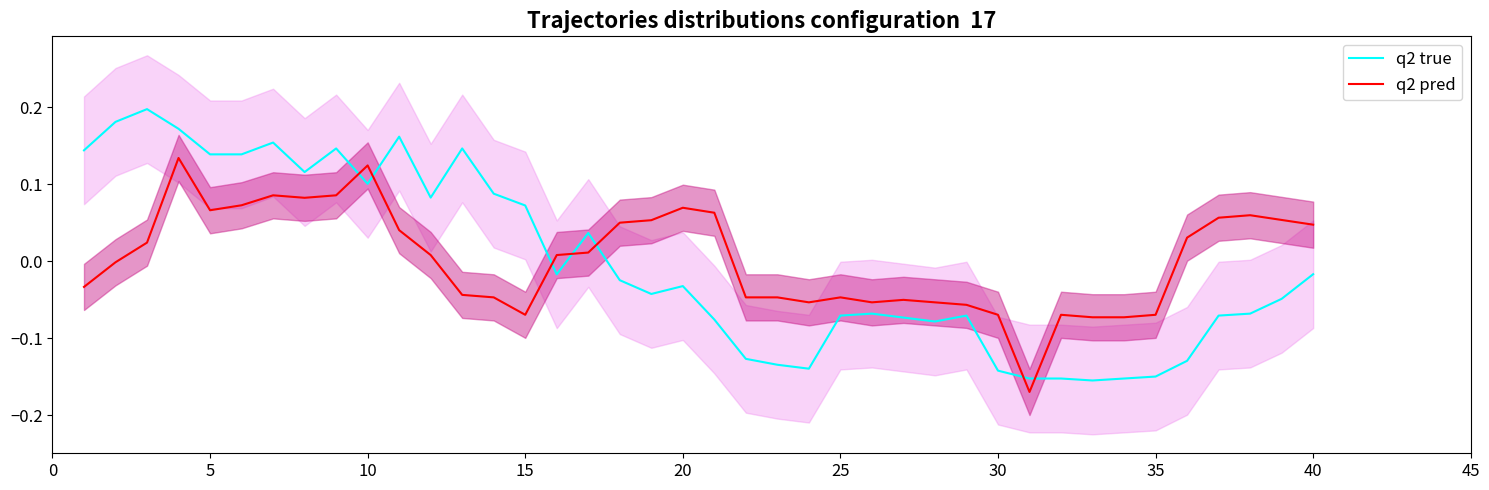

In q2 pred, how many points are lower than both neighbors (excluding endpoints)?

7